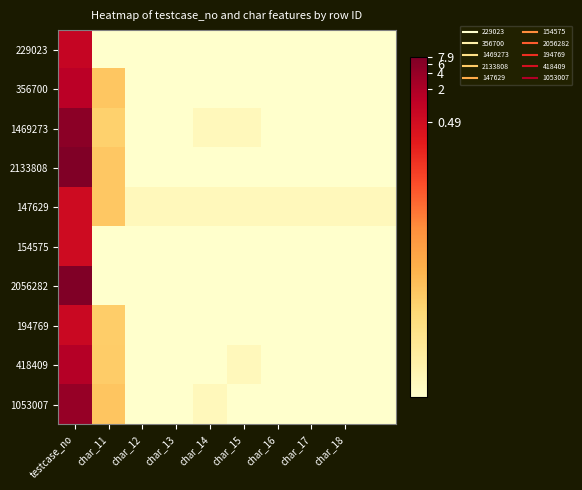

Which label corresponds to the largest value in the chart?

testcase_no